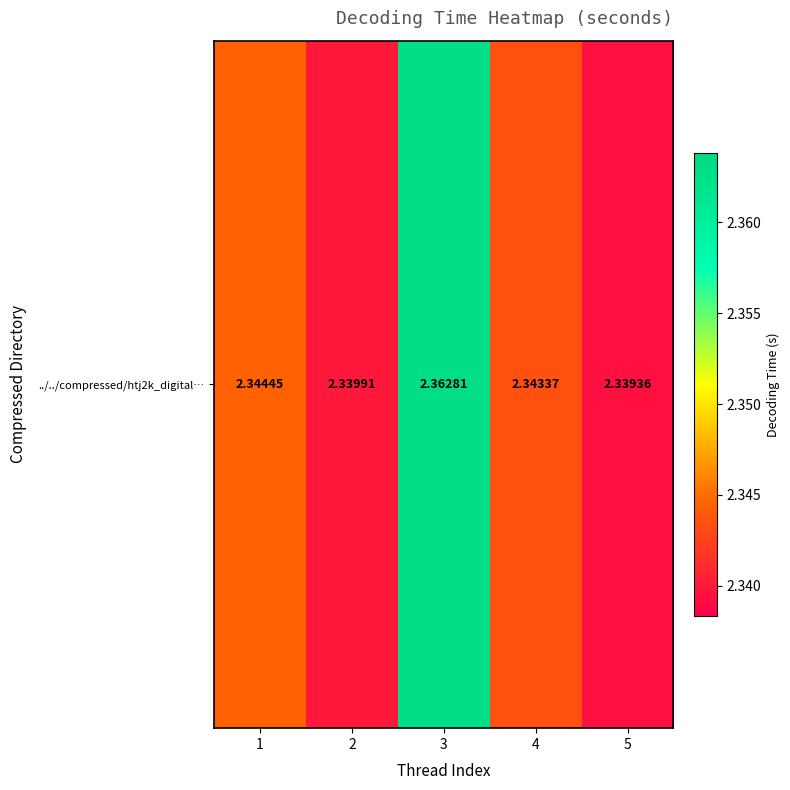

List the labels in order of value, smallest first.

5, 2, 4, 1, 3